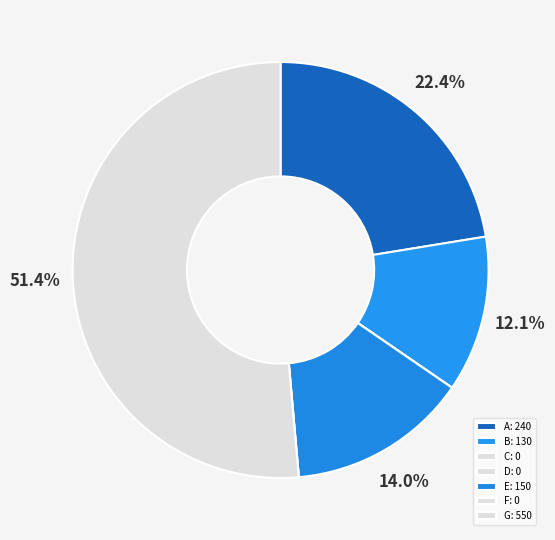

To the nearest percent, what percentage of the pie is G?

51%